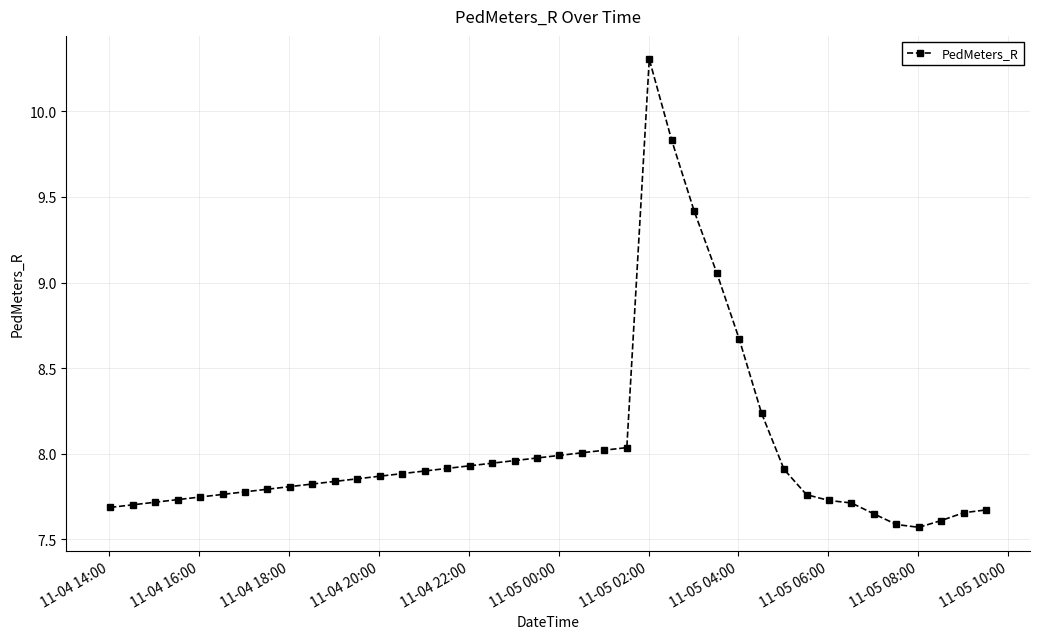

What is the sum of all values?

321.0